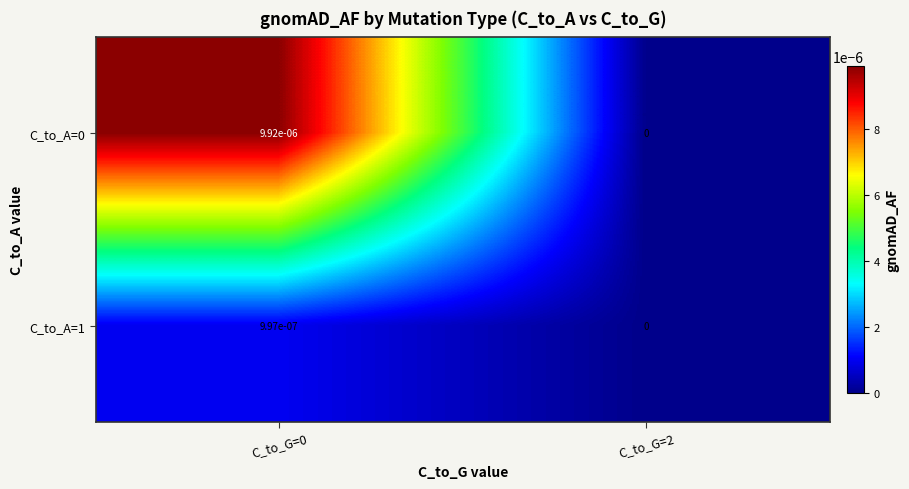

Is the value of C_to_A=1 at C_to_G=0 greater than the value of C_to_A=0 at C_to_G=2?

Yes